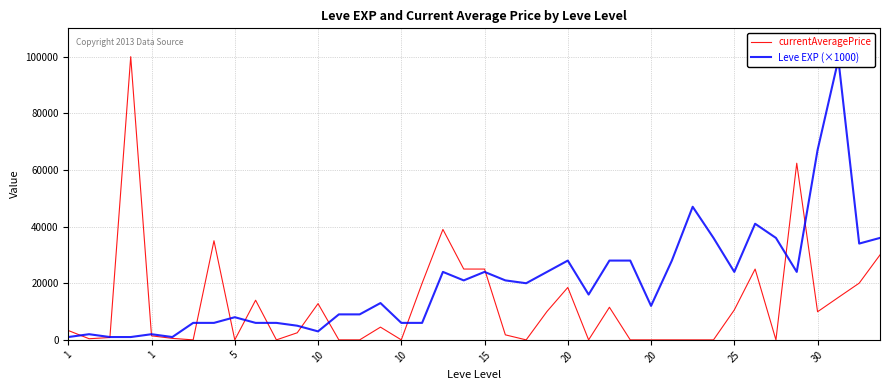

Does the chart have visible grid lines?

Yes